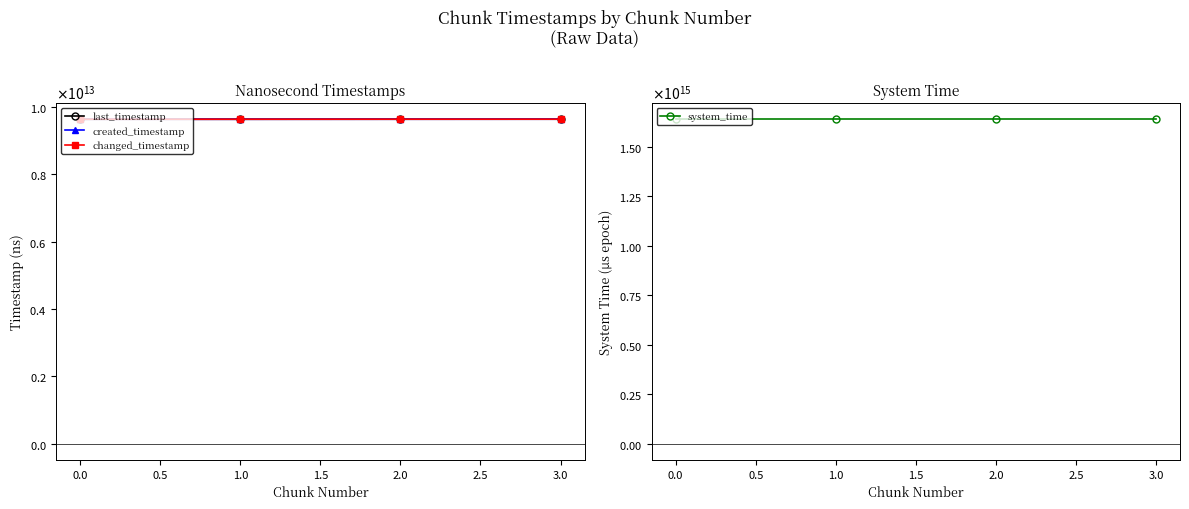

At which category is the sum across all series the highest?

3.0